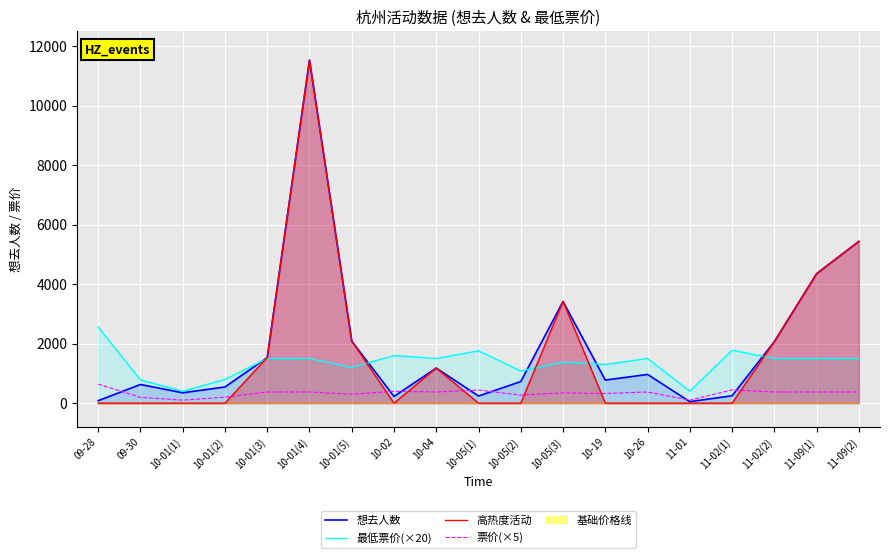

What is the approximate value of 最低票价(×20) at 11-02(2)?

1500.0